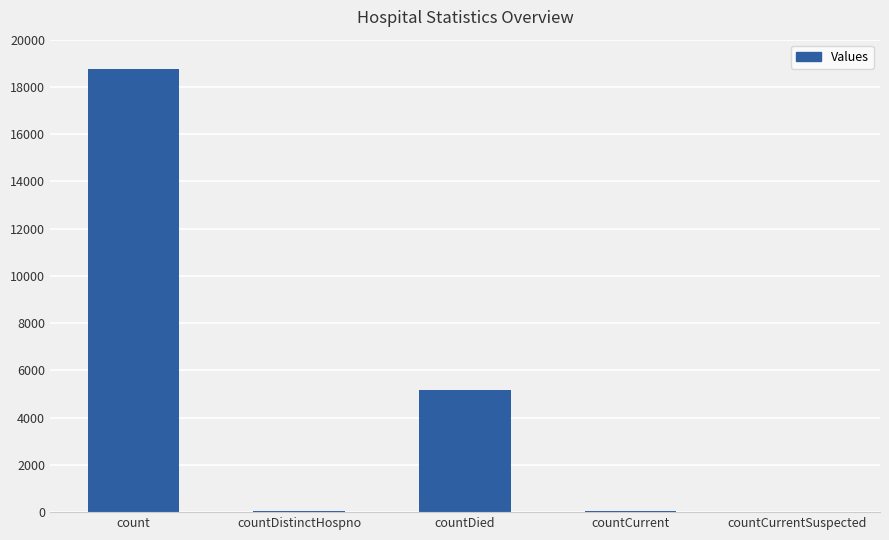

Read the value at count.

18764